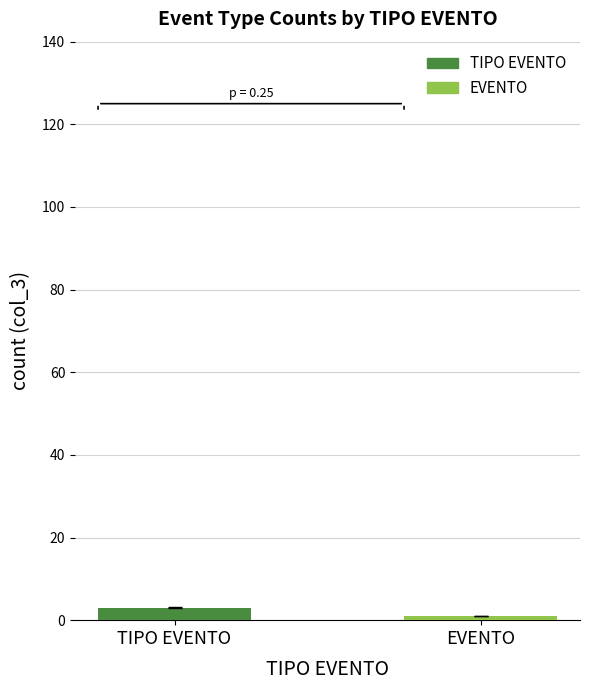

What is the label of the 2nd bar from the left?

EVENTO